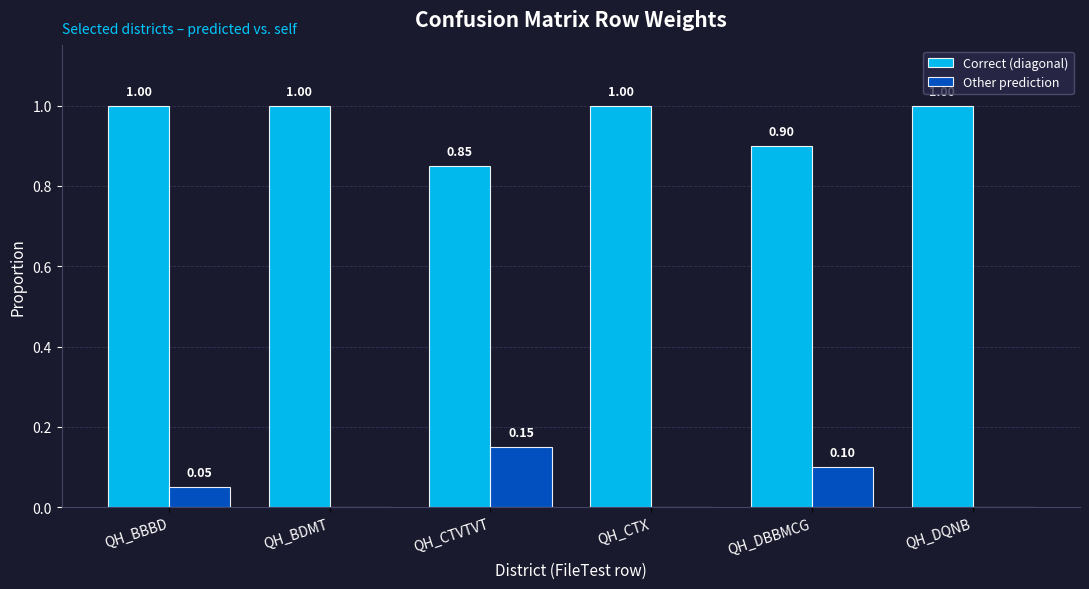

At which label is Correct (diagonal) closest to 0?

QH_CTVTVT